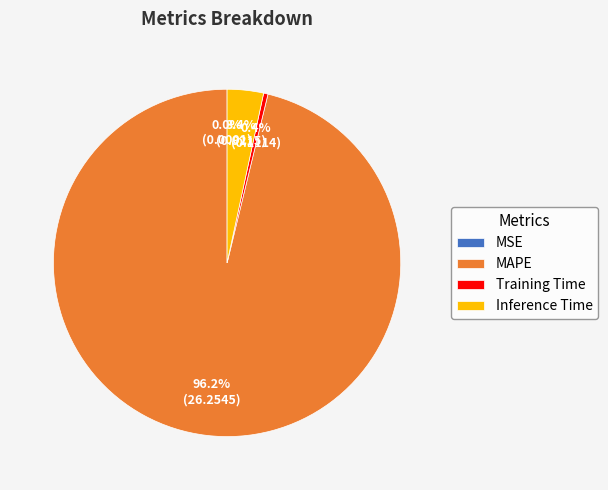

What percentage is the Inference Time slice, to the nearest percent?

3%